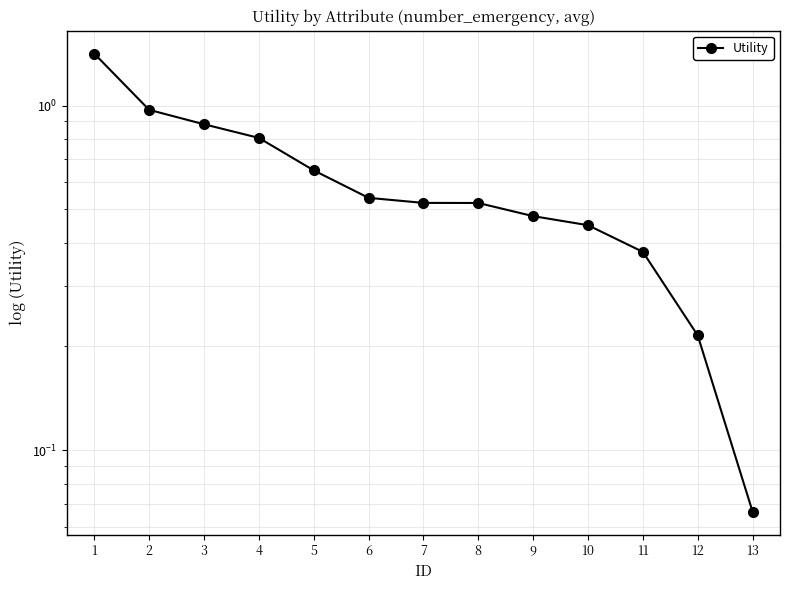

Is this an area chart (filled region under the line)?

No